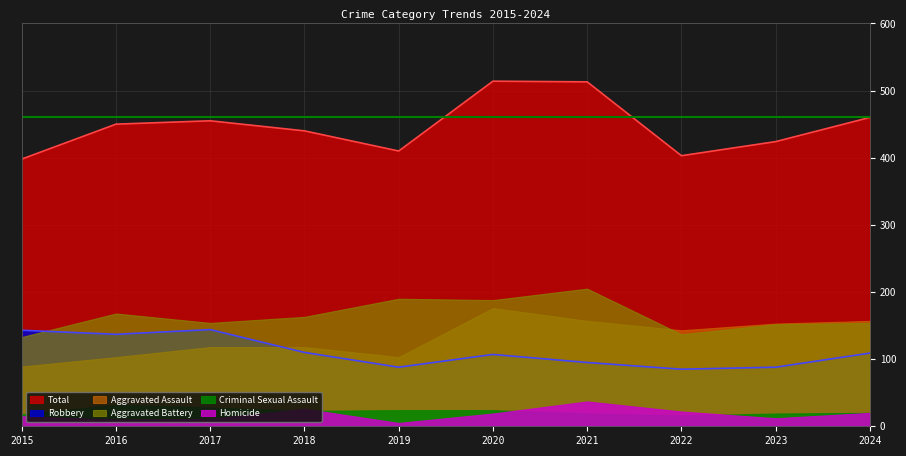

The value of Total at 2019 is 632. True or false?

False